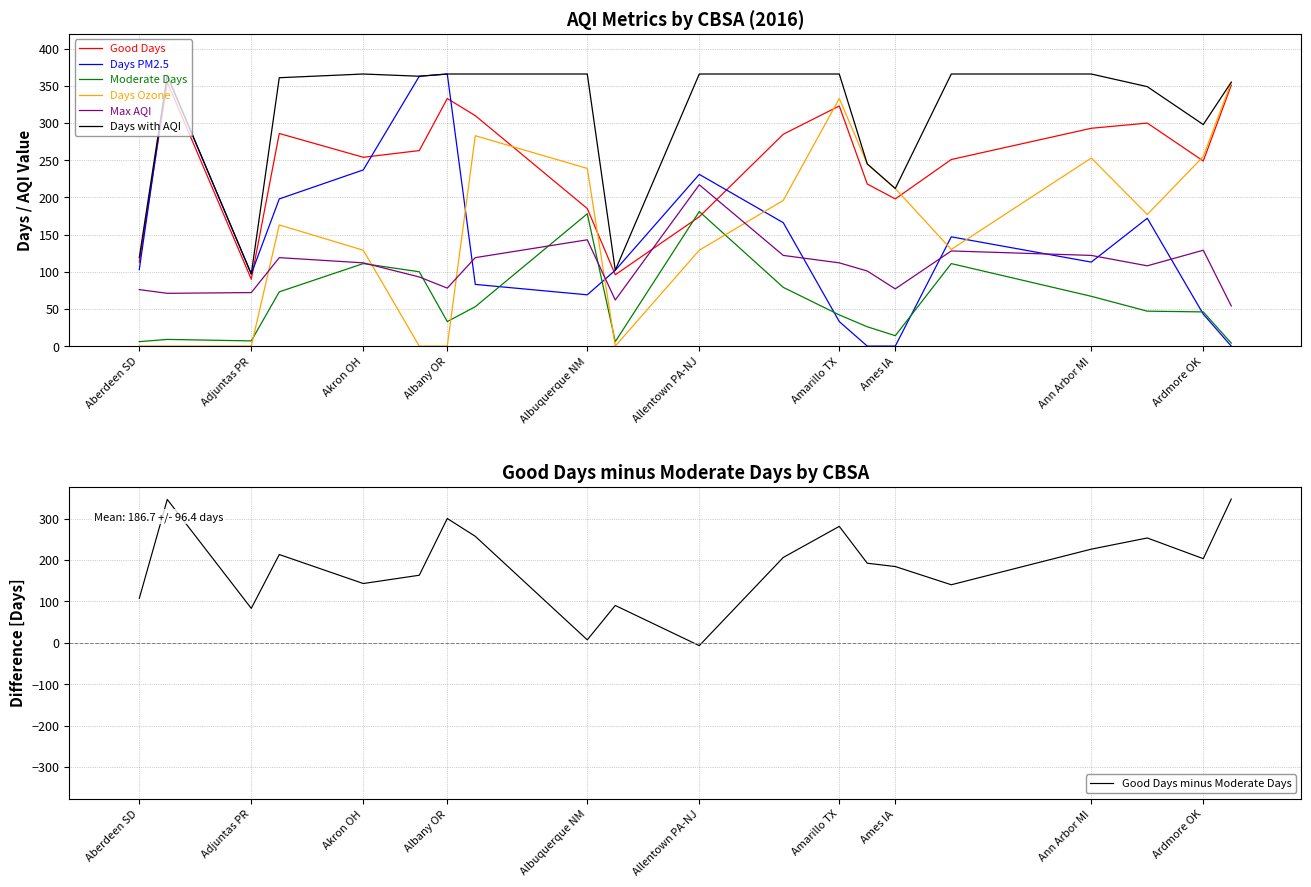

At which category does Days PM2.5 reach its first local peak?

Aberdeen WA